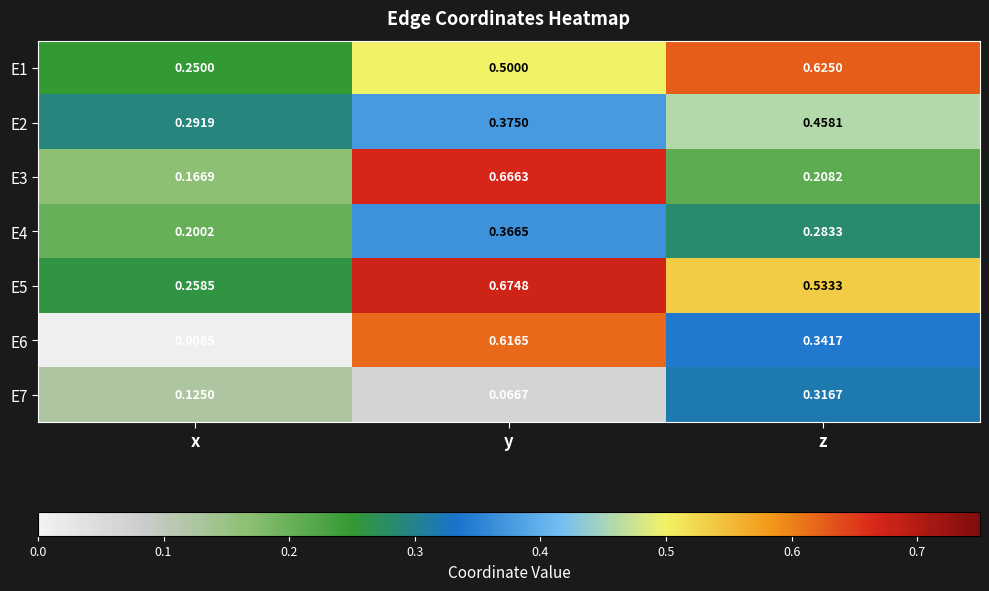

At how many categories does at least one series exceed 0?

3